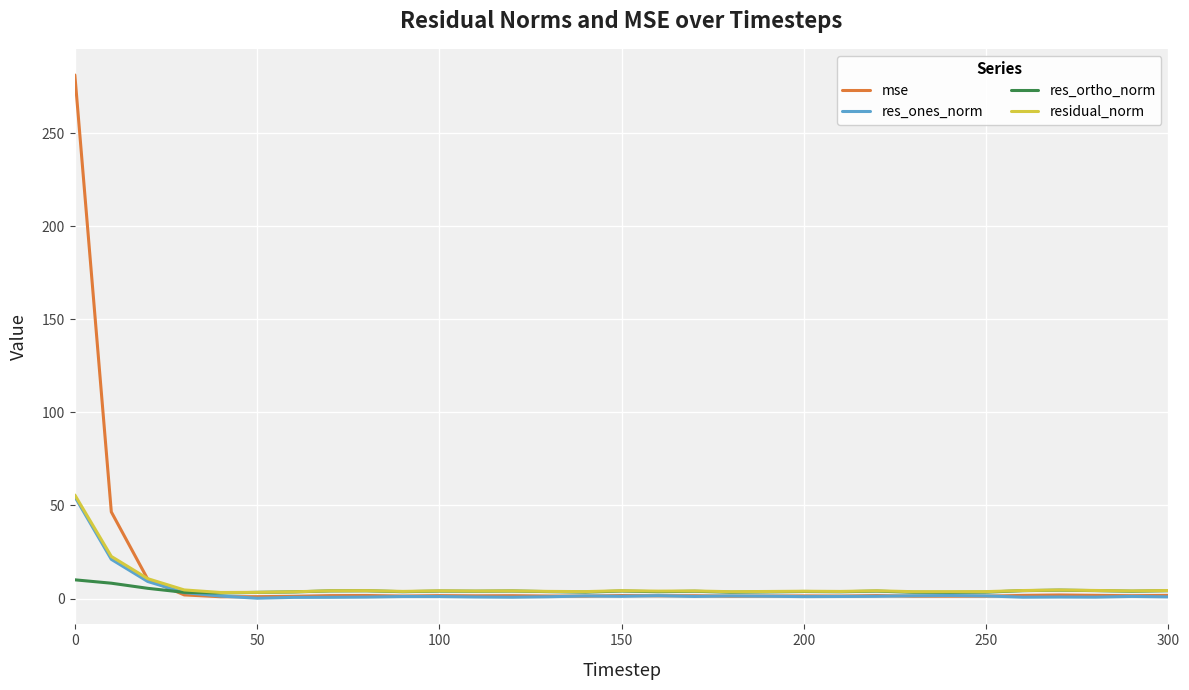

Which series has the largest range (max minus min)?

mse